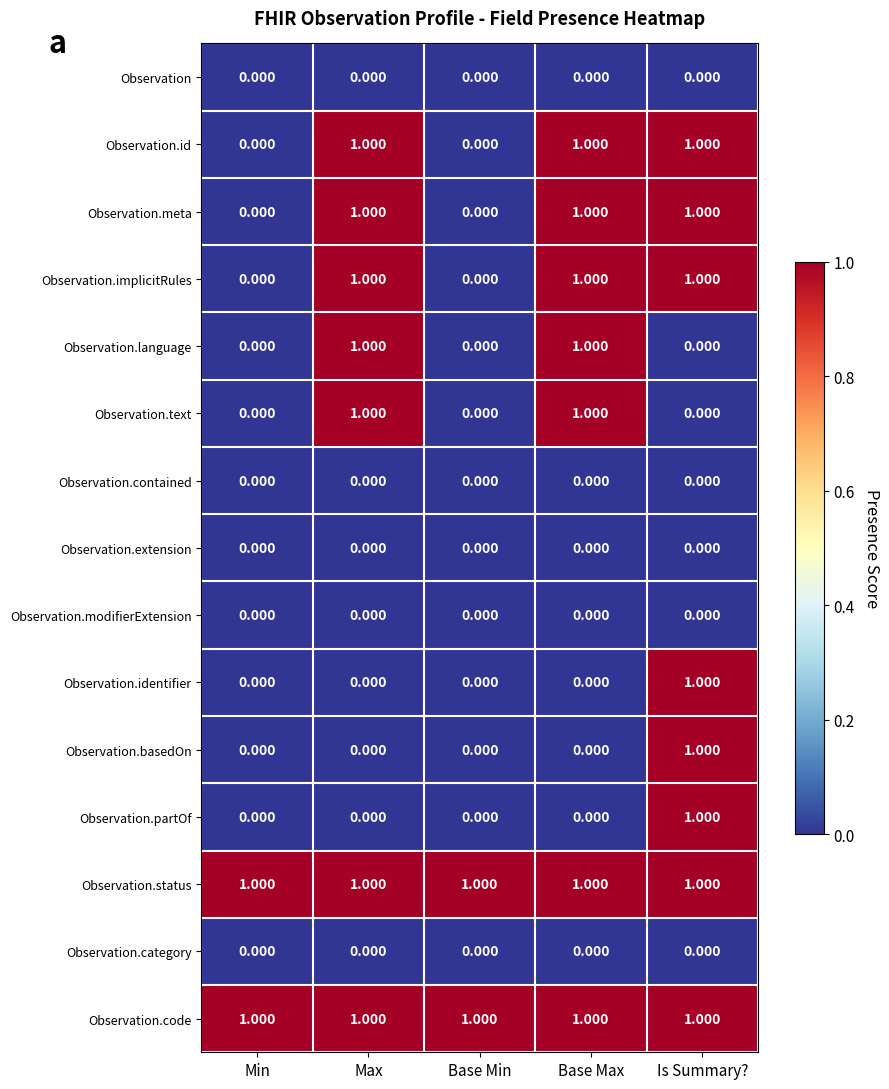

Is the value of Observation.language at Base Max greater than the value of Observation.partOf at Max?

Yes